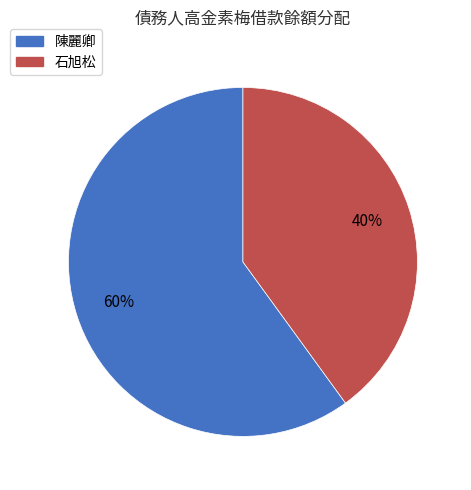

Which category accounts for the majority?

陳麗卿